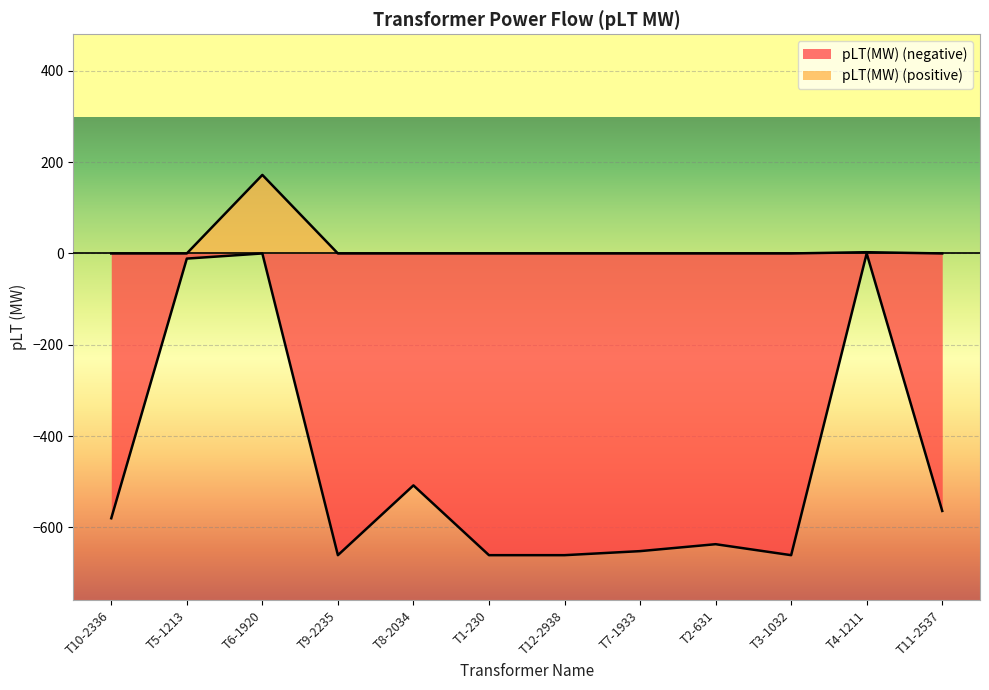

What is the average value?

-466.3